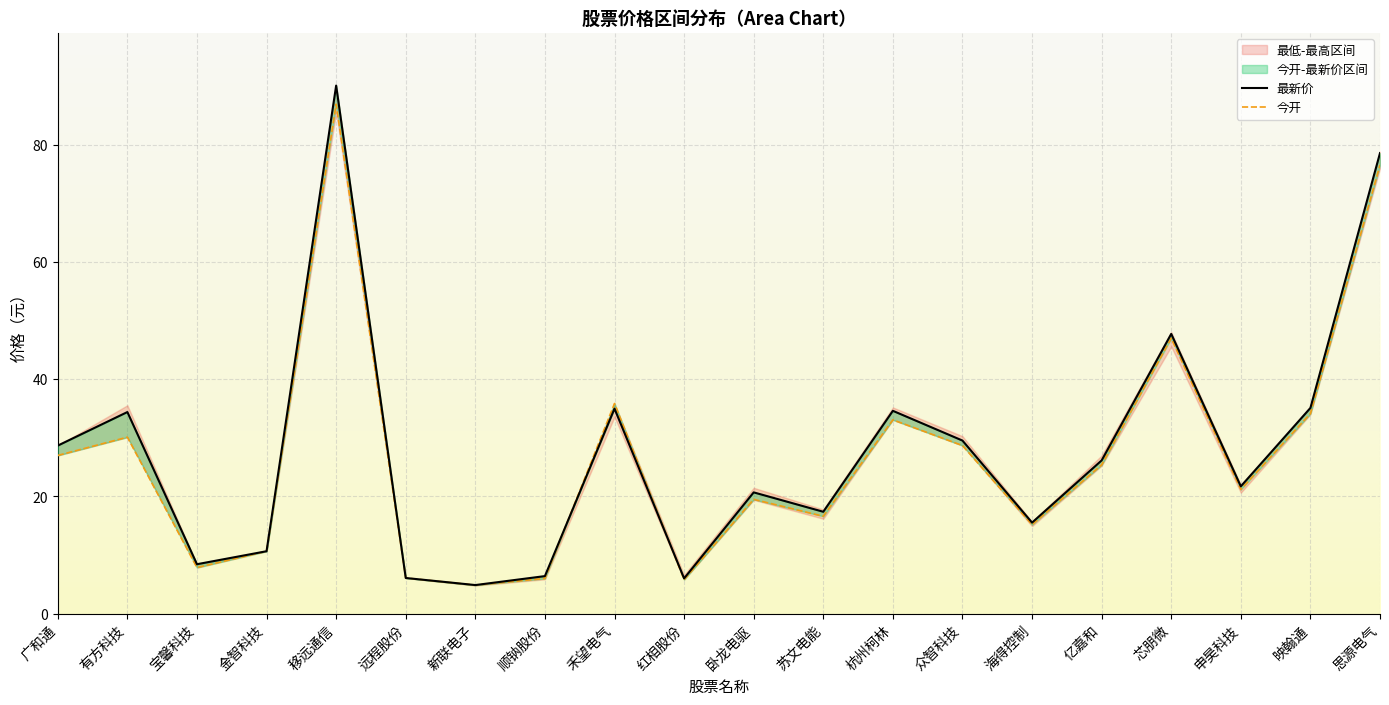

Where do 最新价 and 今开 first cross each other?

顺钠股份 and 禾望电气